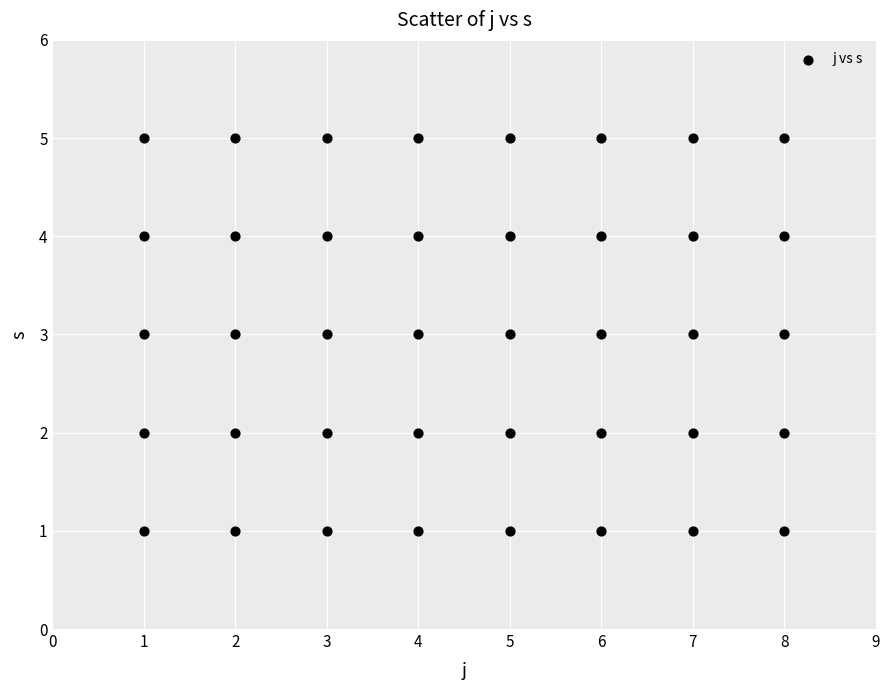

What is the range of Y values (max minus min)?

4